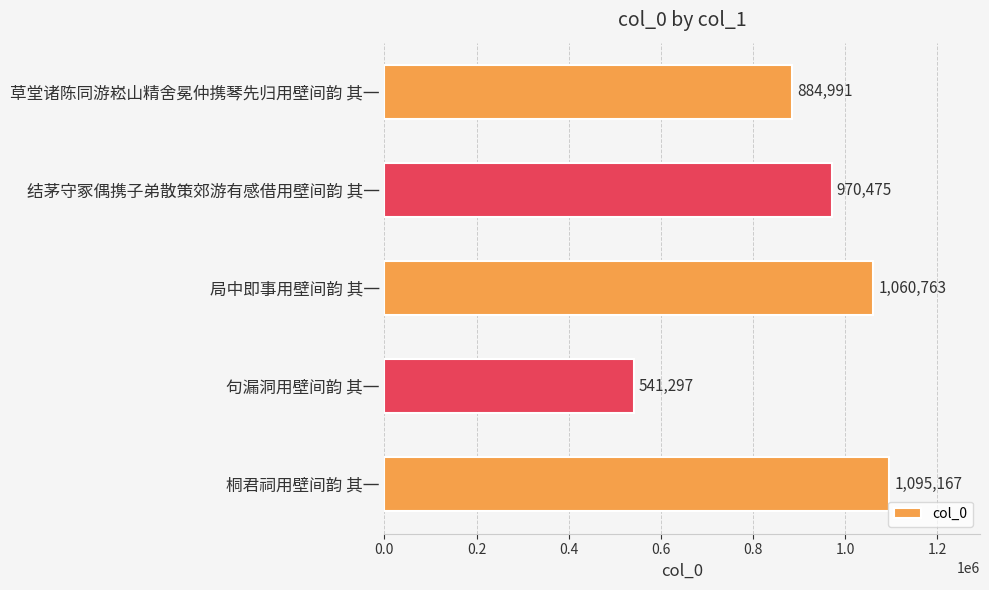

Read the value at 草堂诸陈同游崧山精舍冕仲携琴先归用壁间韵 其一, to the nearest 10.

884990